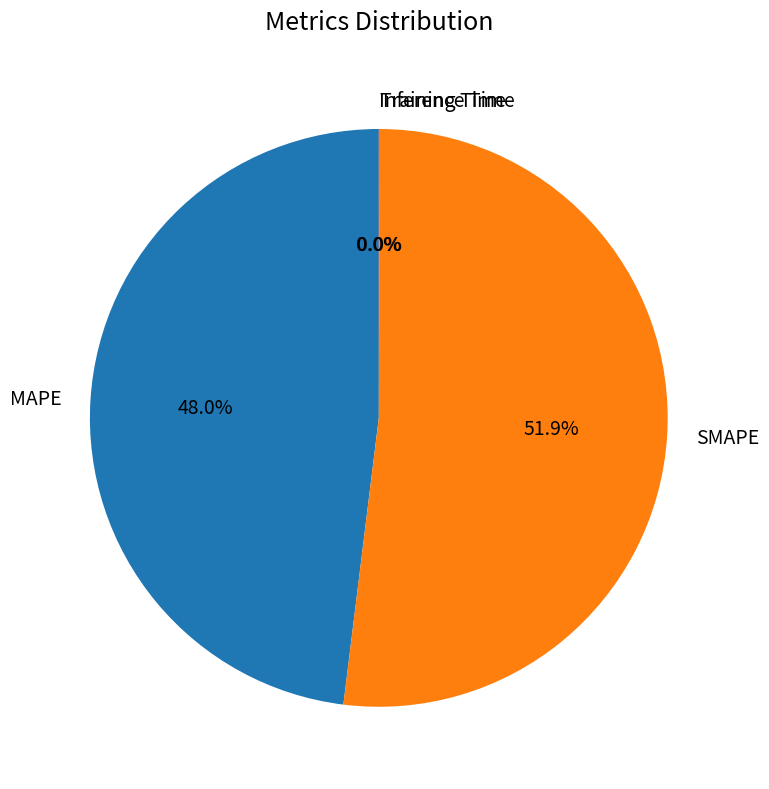

Is MAPE the majority of the pie?

No